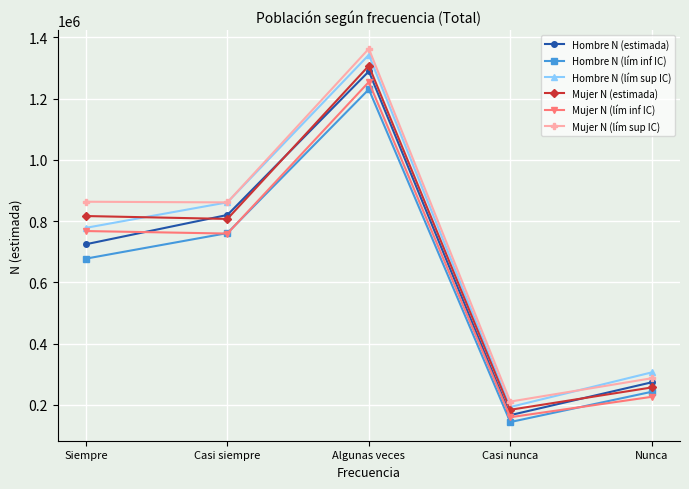

Does the chart have visible grid lines?

Yes